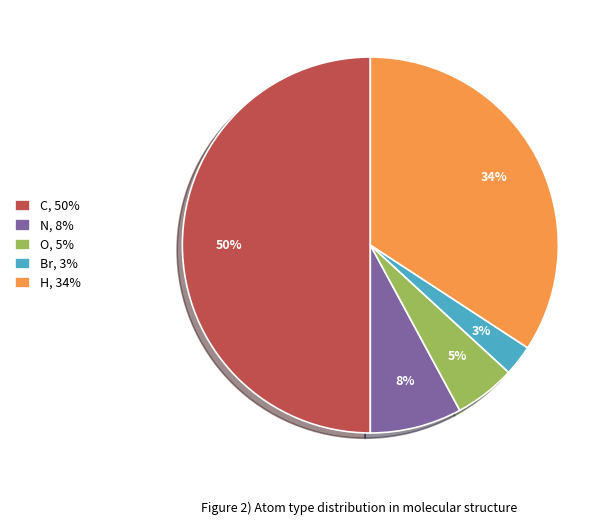

The C slice represents 62% of the pie. True or false?

False